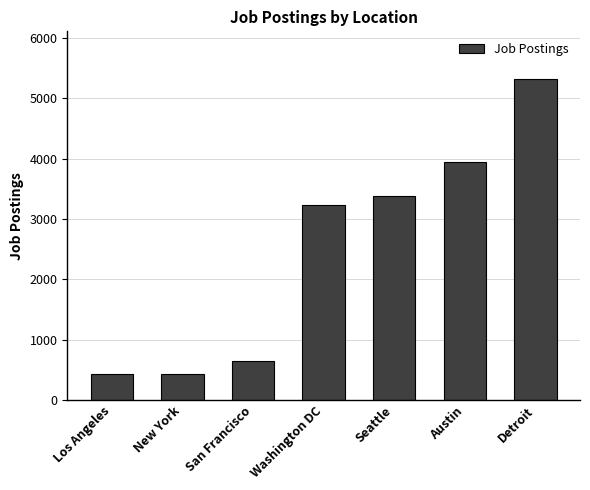

What is the difference between the second highest and second lowest values?

3510